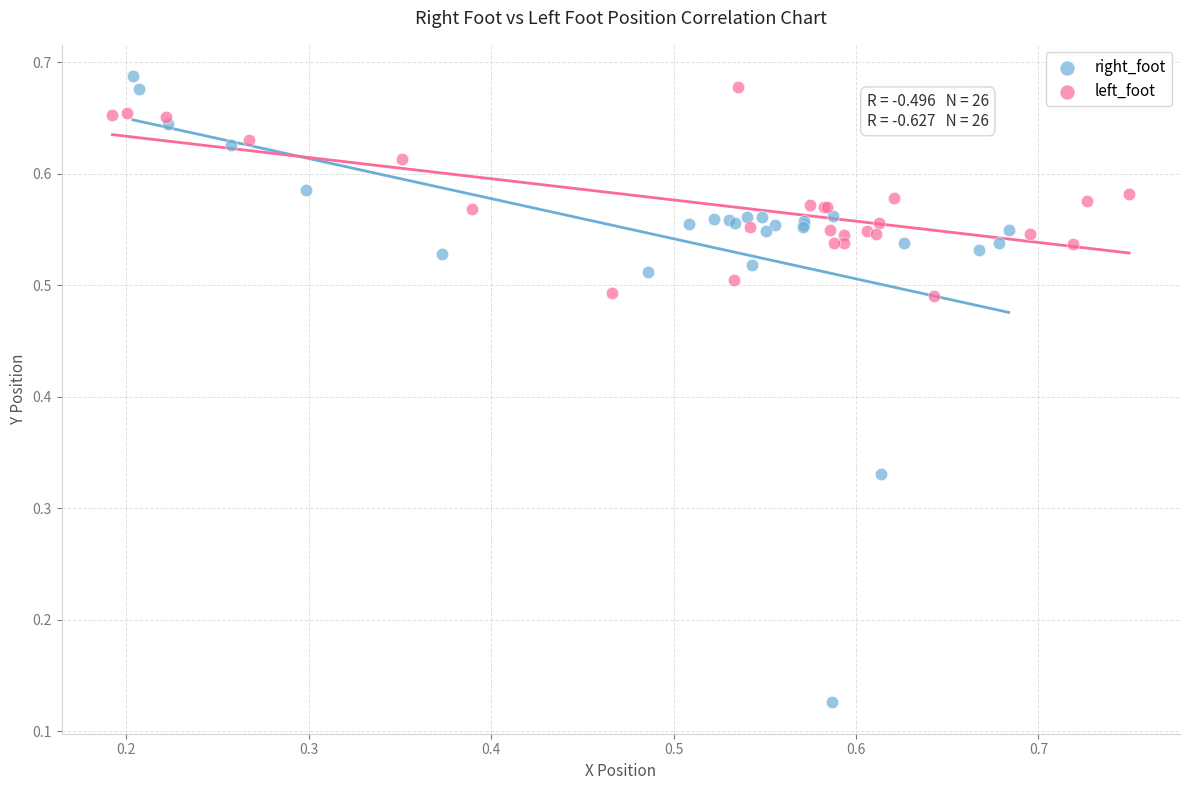

What are all the series names shown in the legend?

right_foot, left_foot